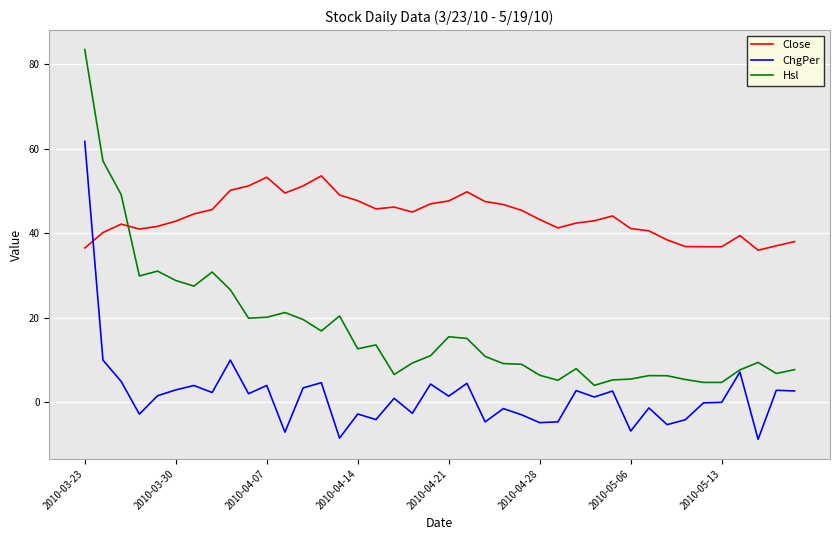

What is the difference between the maximum and minimum values in the Hsl series?

79.4